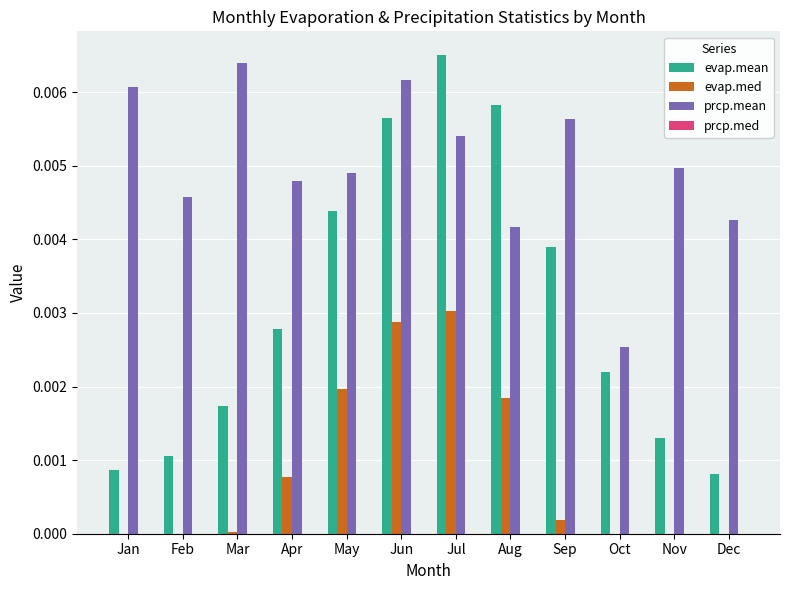

The value of evap.mean at Apr is 0.0. True or false?

True